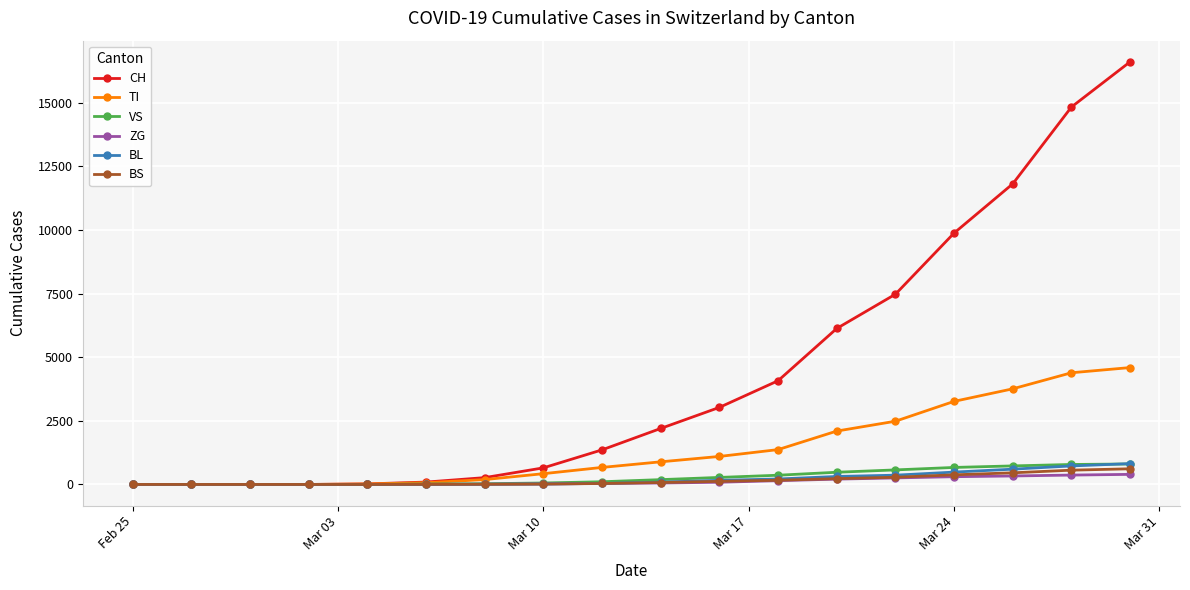

At how many categories does at least one series exceed 12013?

2